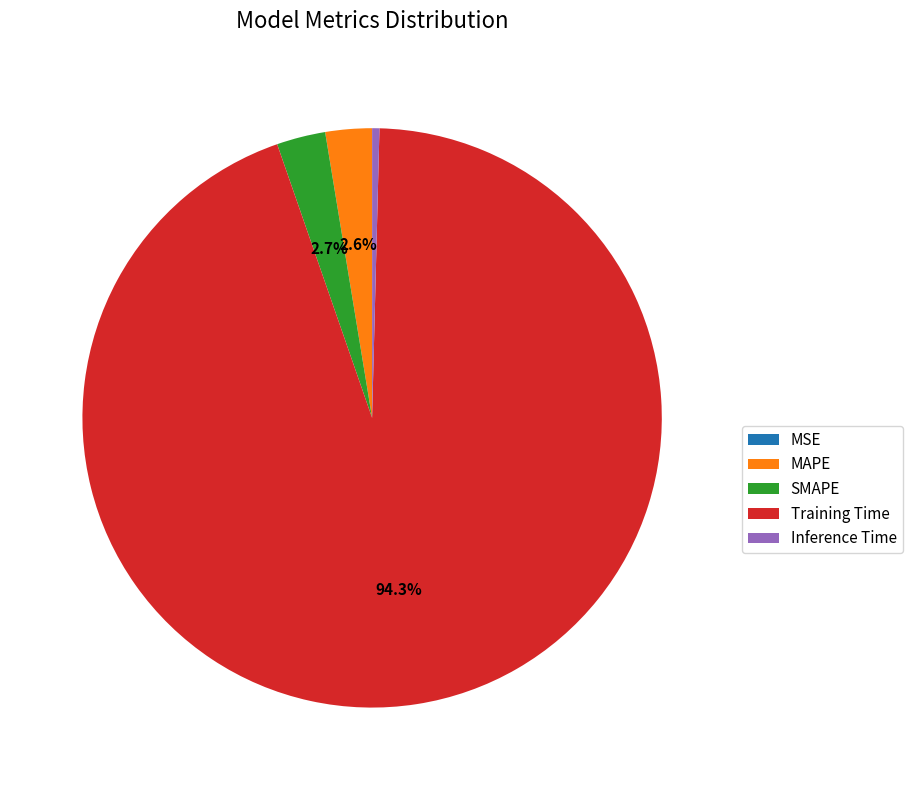

Does any single category account for the majority?

Yes